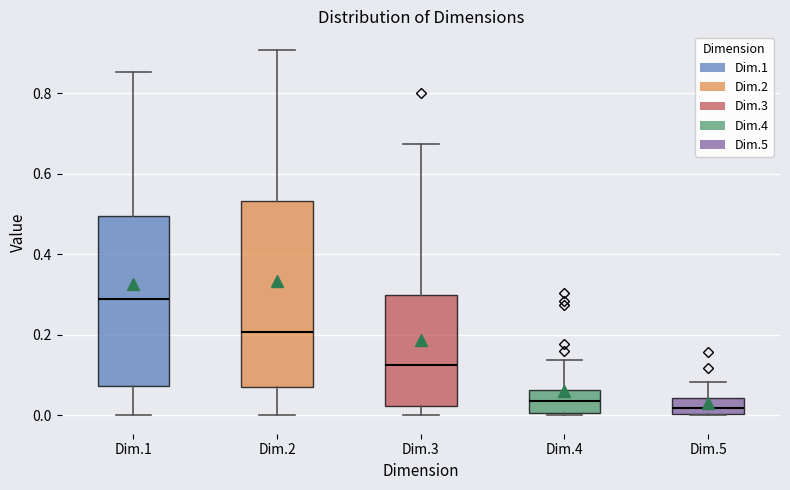

Where does the median line of the box for Dim.3 sit on the y-axis? The values are not printed on the chart, so give them approximately, as read against the axis.

0.12